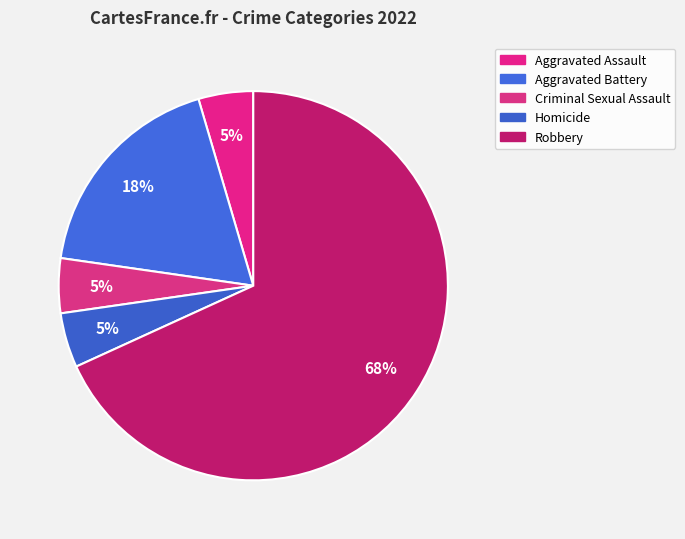

To the nearest percent, what percentage of the pie is Aggravated Battery?

18%